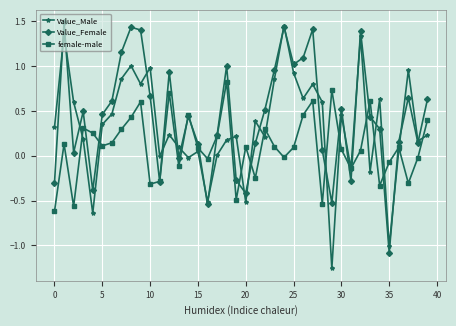

In Value_Female, how many points are lower than both neighbors (excluding endpoints)?

11